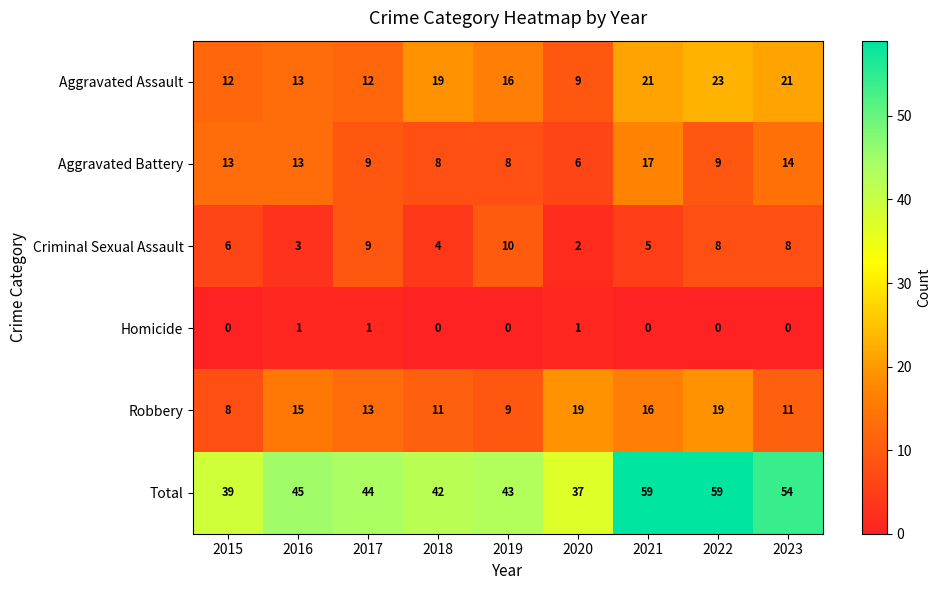

What is the sum of the Robbery values at 2016 and 2015?

23